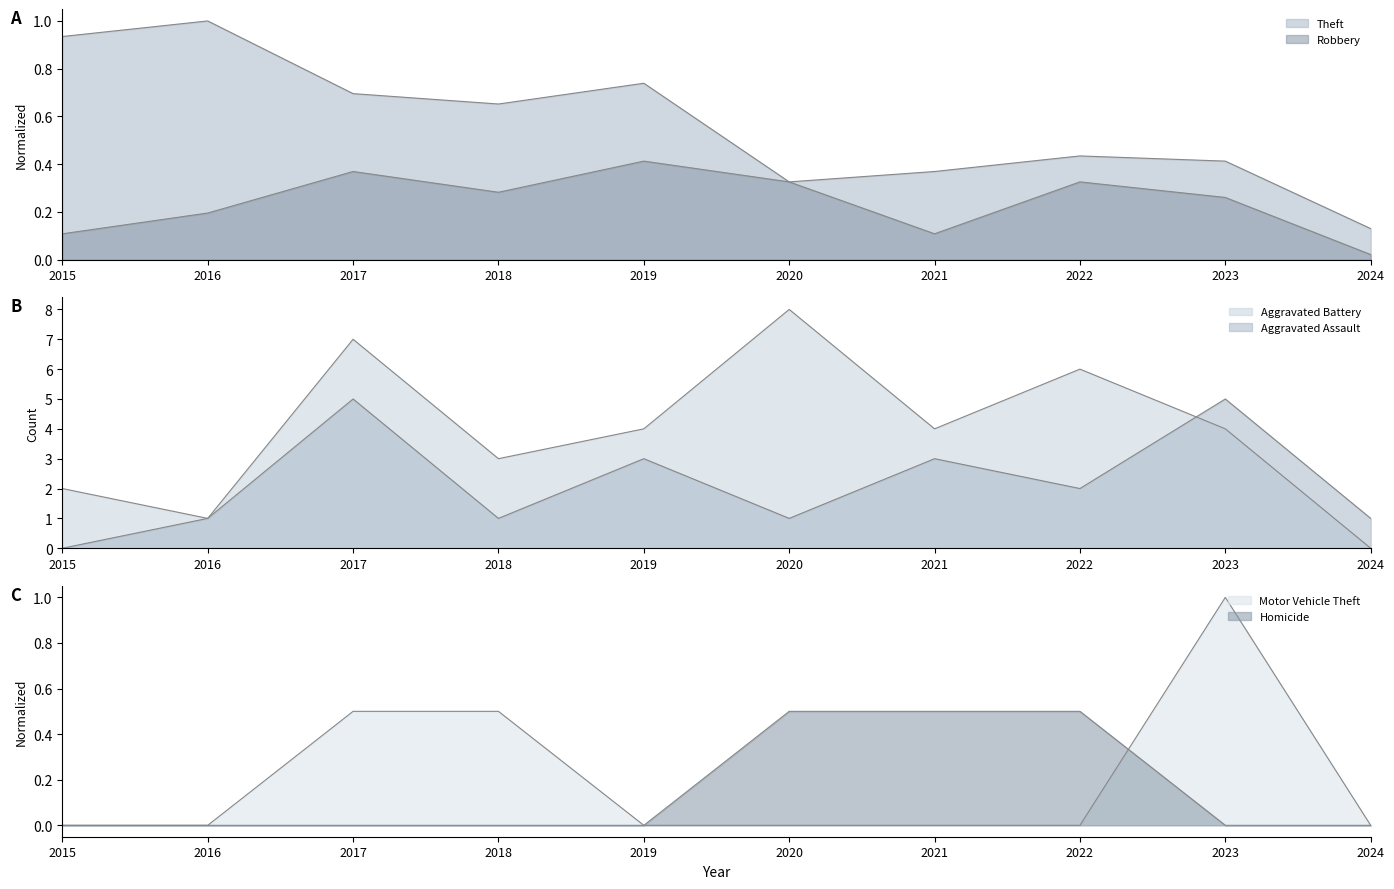

What is the difference between the maximum and minimum values in the Theft series?

0.9